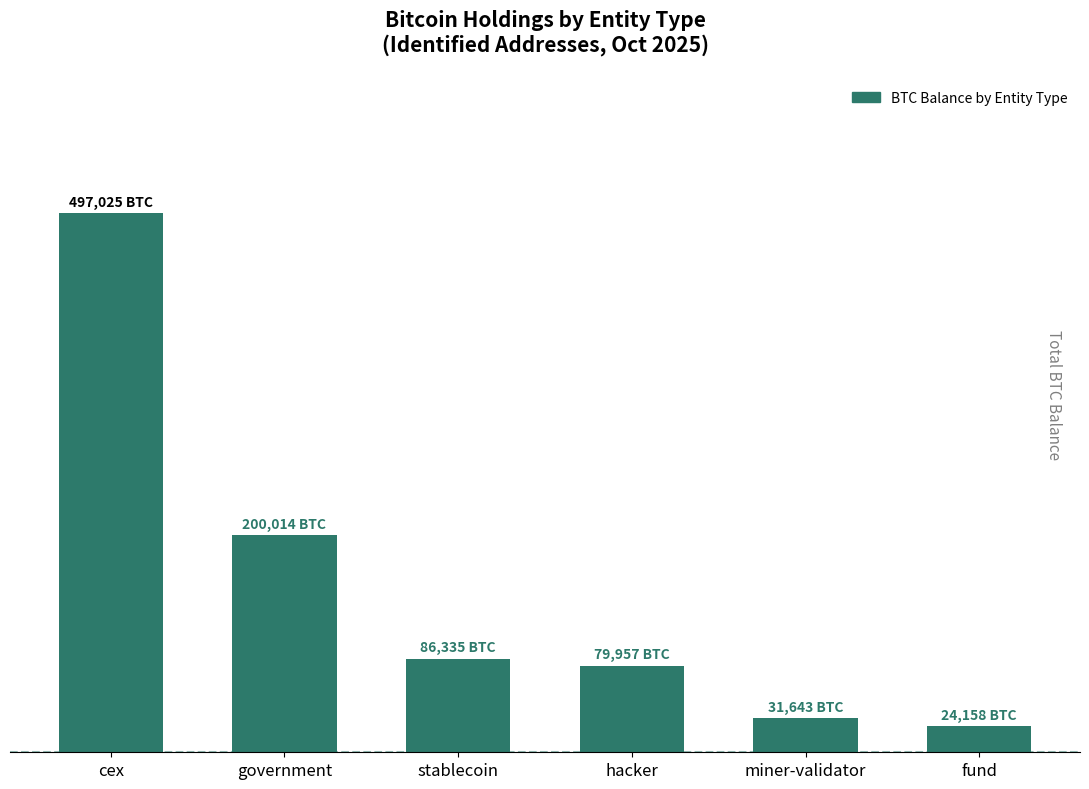

What is the difference between the maximum and minimum values?

472867.2